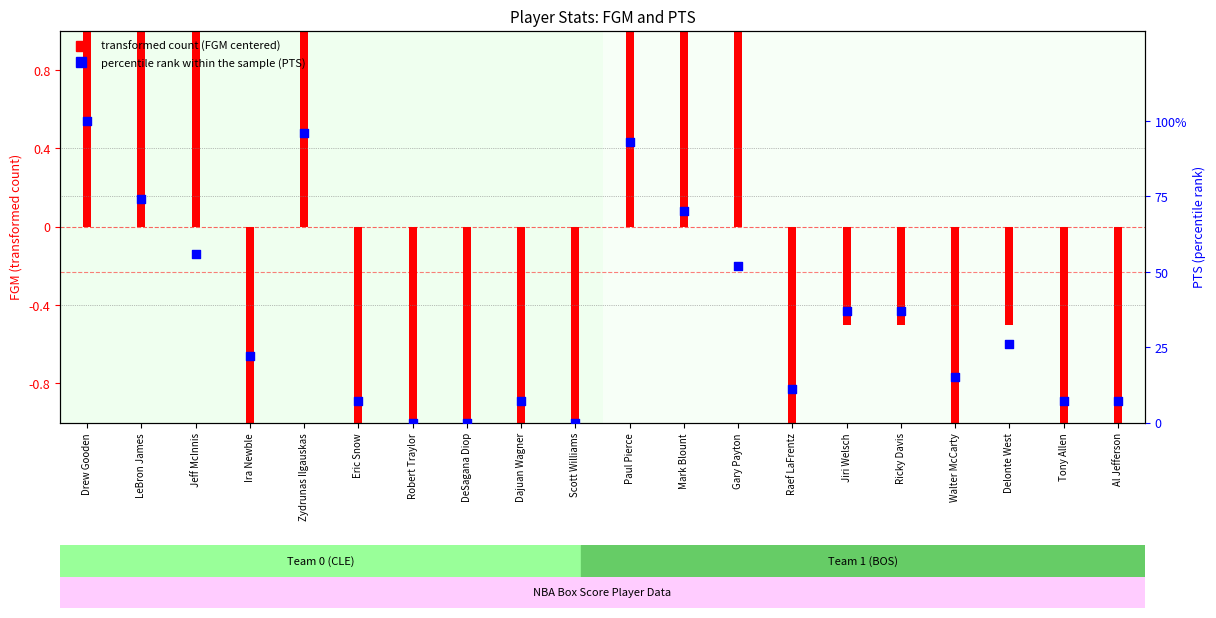

Which has a higher value, Ricky Davis or Mark Blount?

Mark Blount